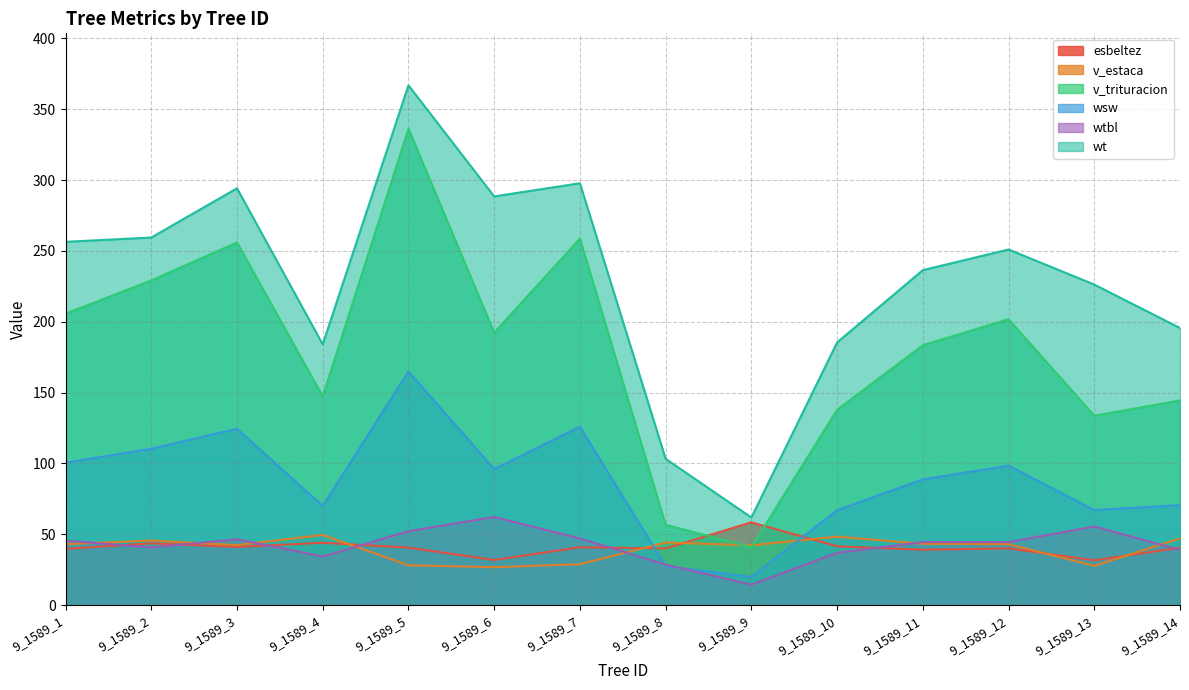

What is the sum of all v_estaca values?

559.8